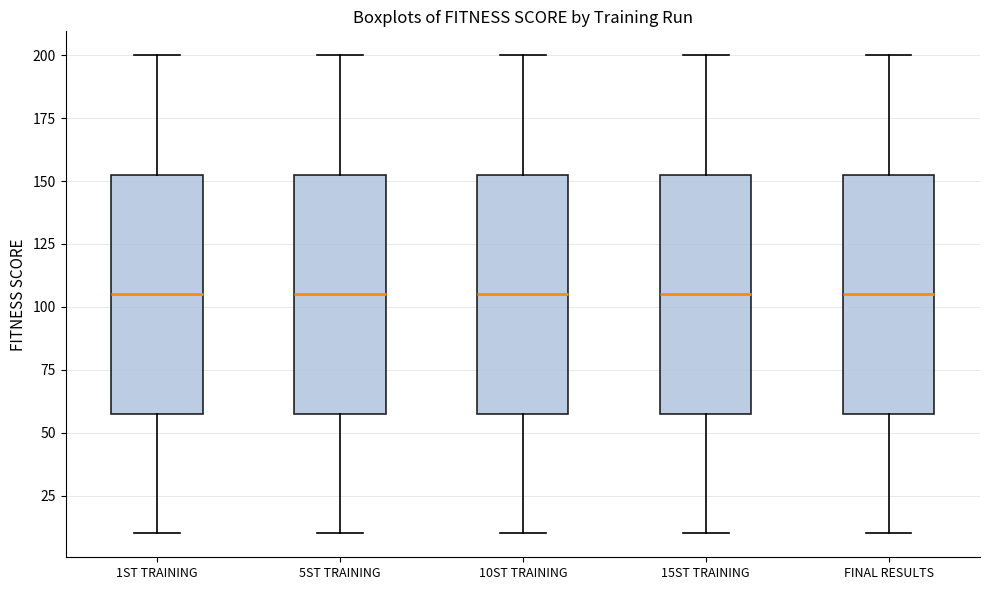

Reading left to right, transcribe this box plot: for each box, give where its median line is, the range the box spans, and where its two whiskers end, as read against the y-axis. The values are not printed on the chart, so give them approximately, as read against the axis.

1ST TRAINING: median 105, box 60 to 155, whiskers 10 to 200
5ST TRAINING: median 105, box 60 to 155, whiskers 10 to 200
10ST TRAINING: median 105, box 60 to 155, whiskers 10 to 200
15ST TRAINING: median 105, box 60 to 155, whiskers 10 to 200
FINAL RESULTS: median 105, box 60 to 155, whiskers 10 to 200